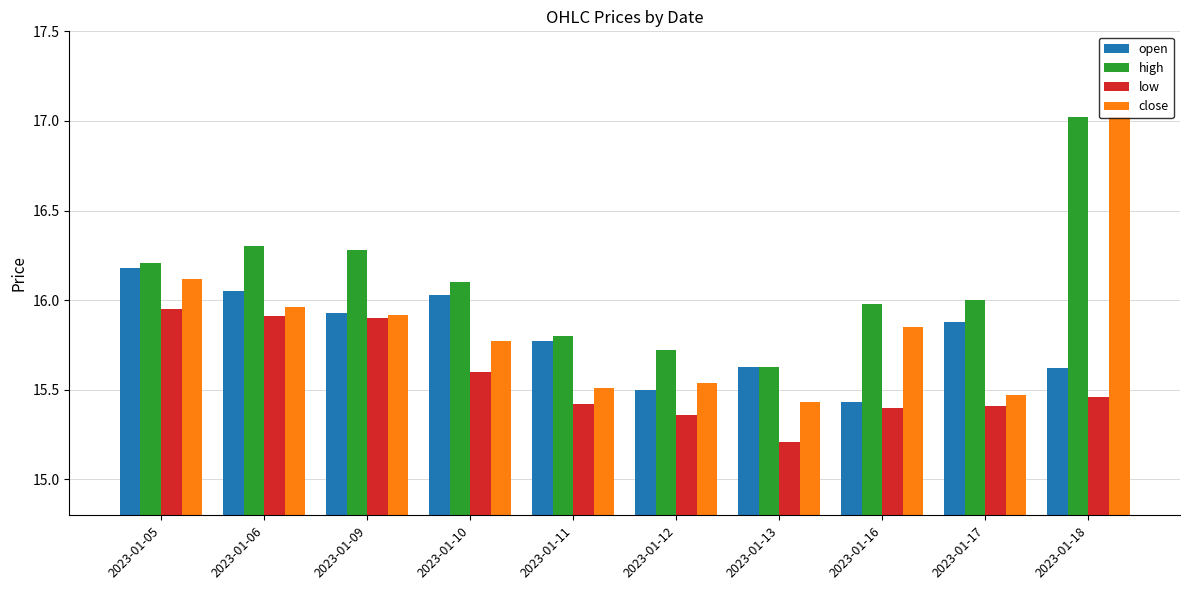

At which category is the sum across all series the highest?

2023-01-18